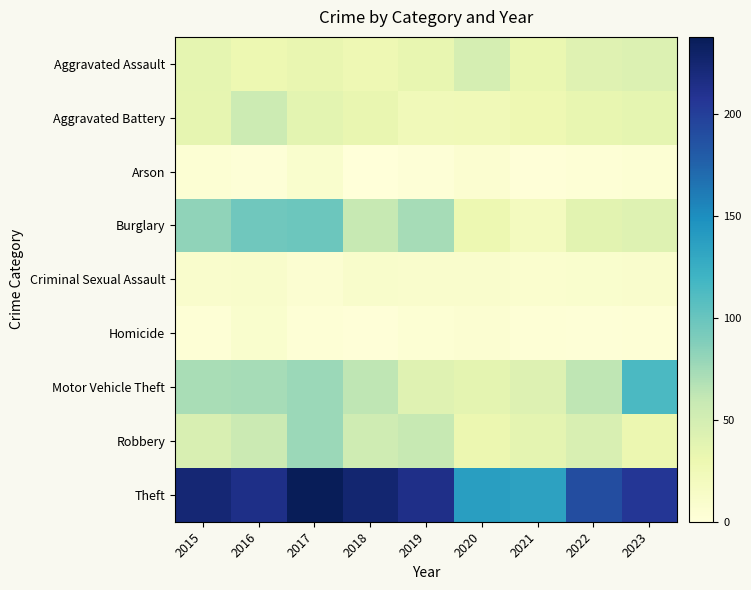

What is the difference between the highest and lowest values at 2023?

203